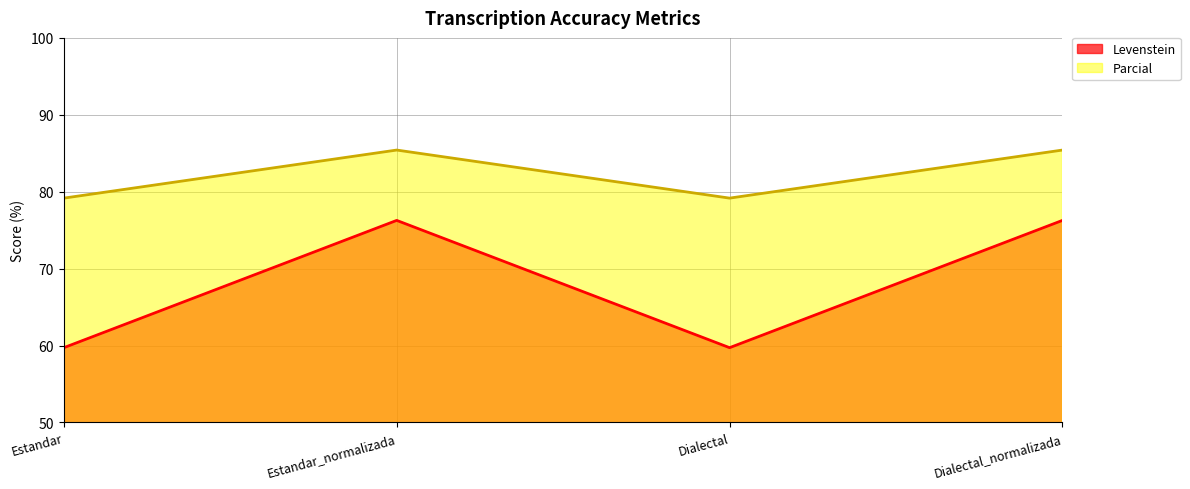

How many lines are shown in the chart?

2